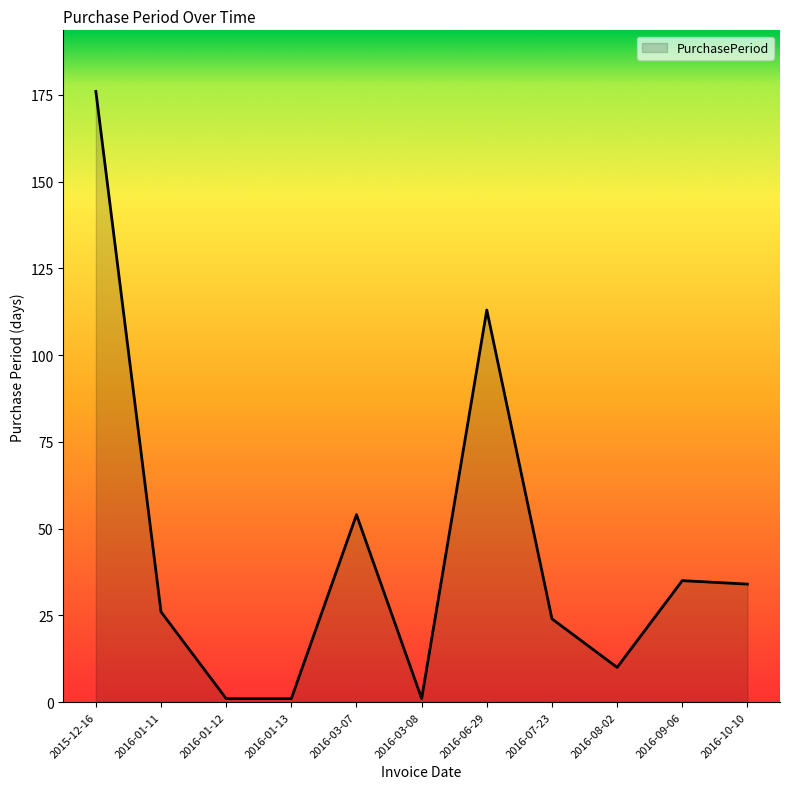

Where is the data nearest to the value 88?

2016-06-29